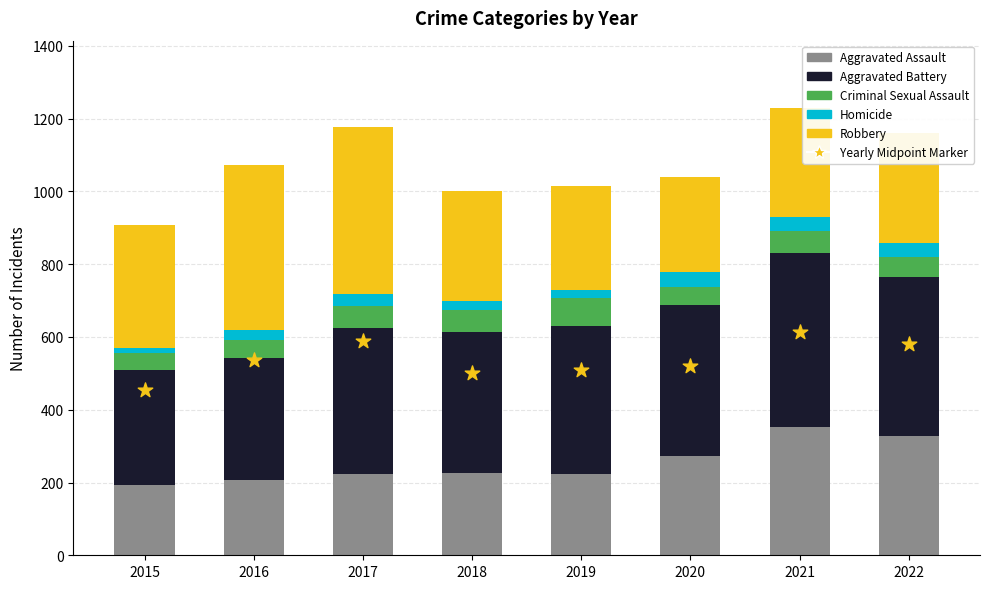

What are all the series names shown in the legend?

Aggravated Assault, Aggravated Battery, Criminal Sexual Assault, Homicide, Robbery, Yearly Midpoint Marker